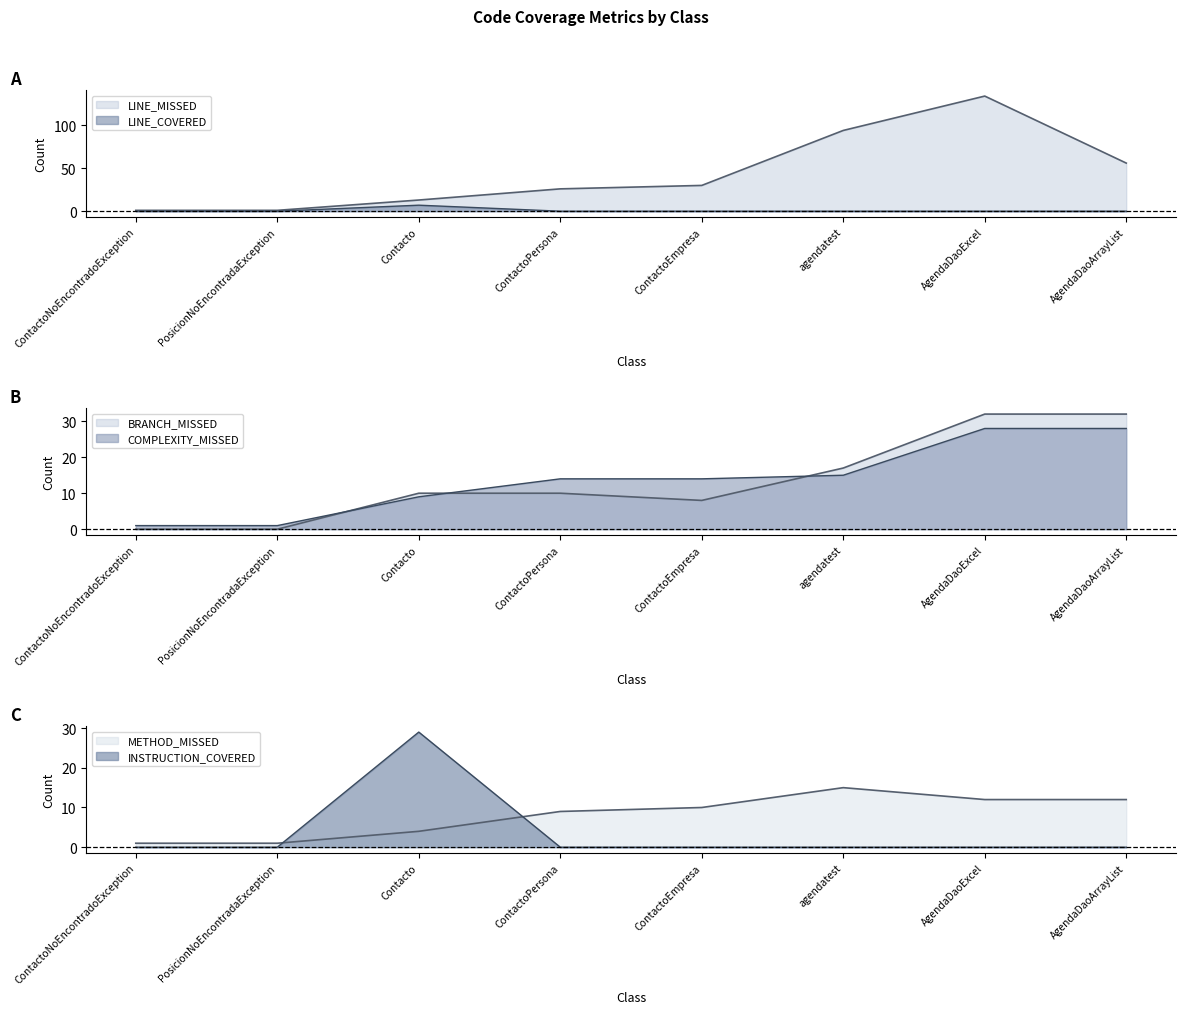

Where is the first local minimum for BRANCH_MISSED?

ContactoEmpresa